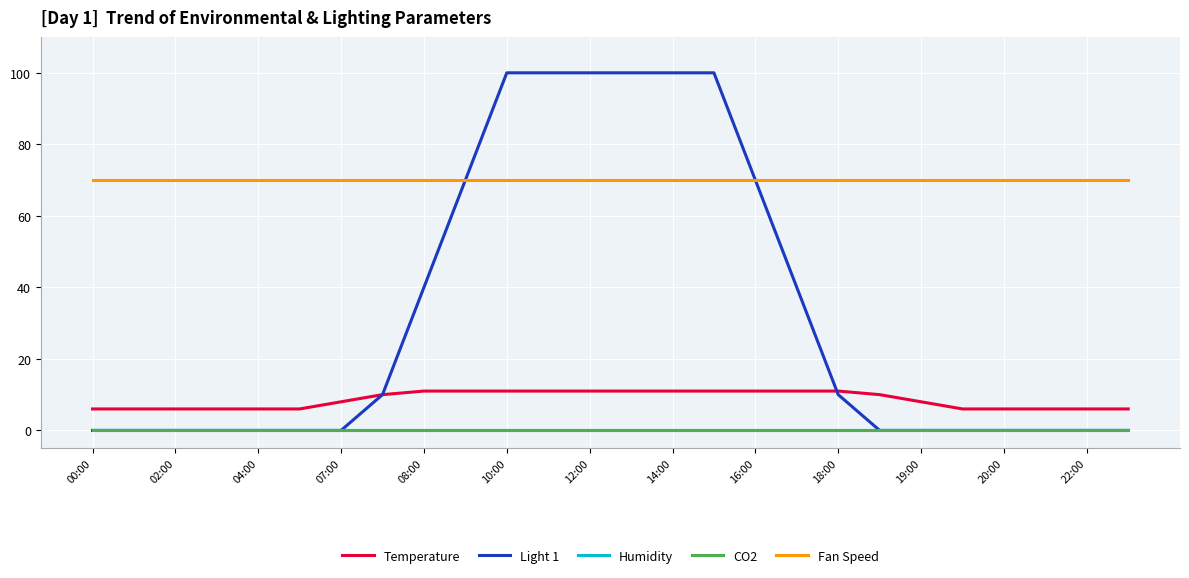

What is the difference between the second highest and second lowest values in the Light 1 series?

100